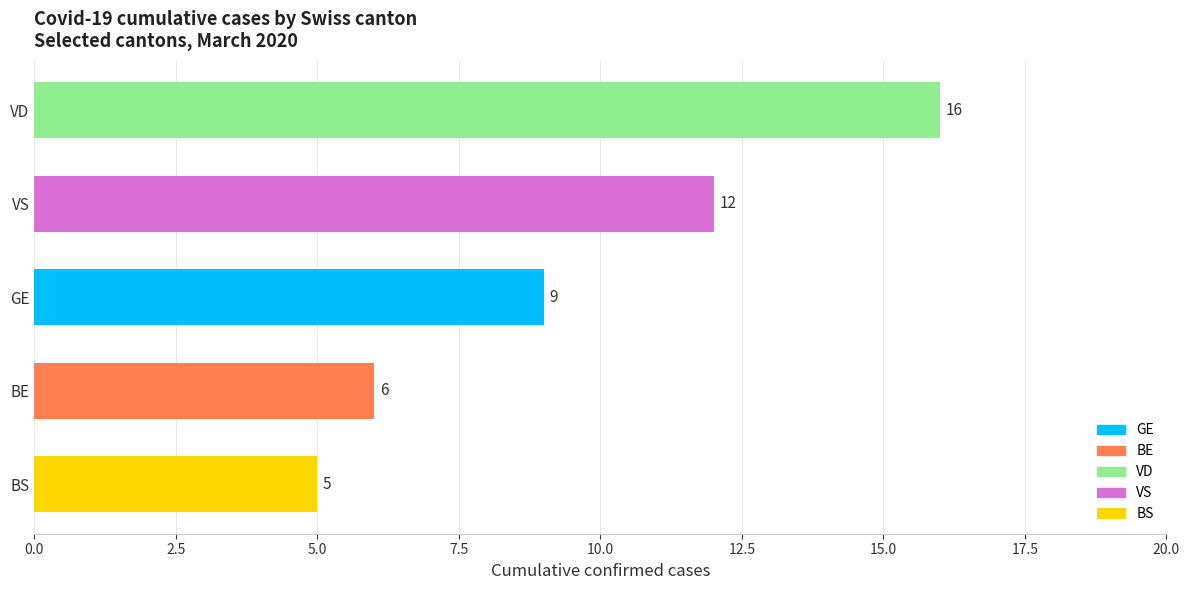

Is it true that the value at GE is 6?

False